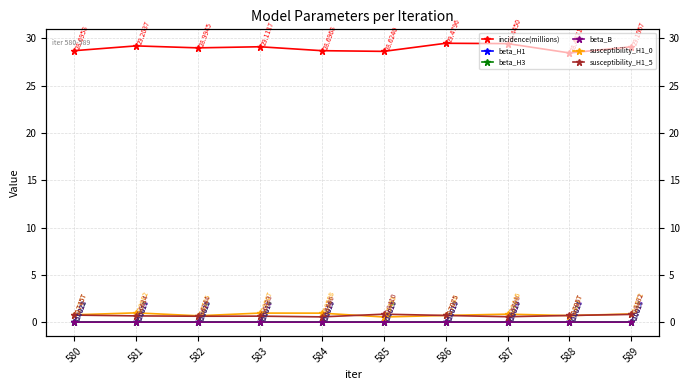

What value does the incidence(millions) series have at 585?

28.6